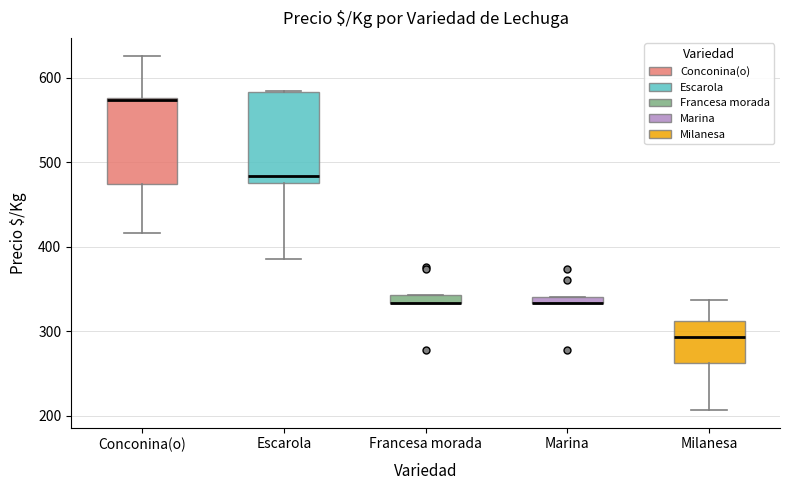

Where is the upper edge of the box for Marina on the y-axis? The values are not printed on the chart, so give them approximately, as read against the axis.

340